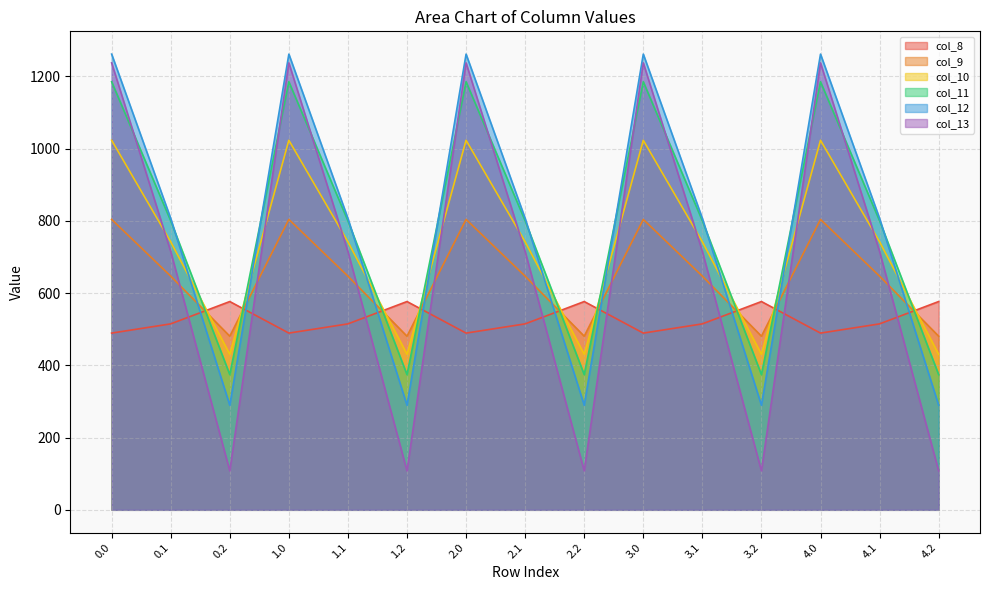

The value of col_8 at 2.0 is 645.8. True or false?

False